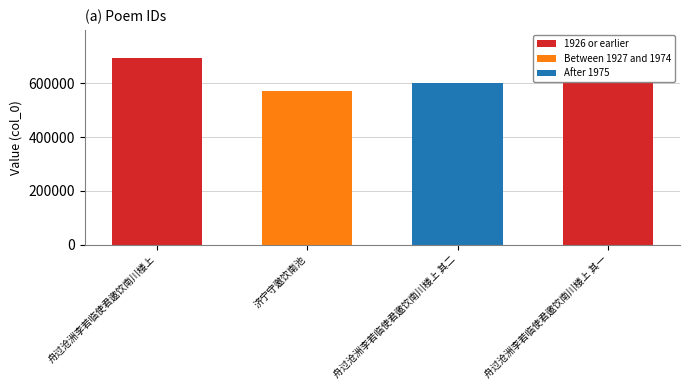

What position from the right is 济宁守邀饮南池?

3